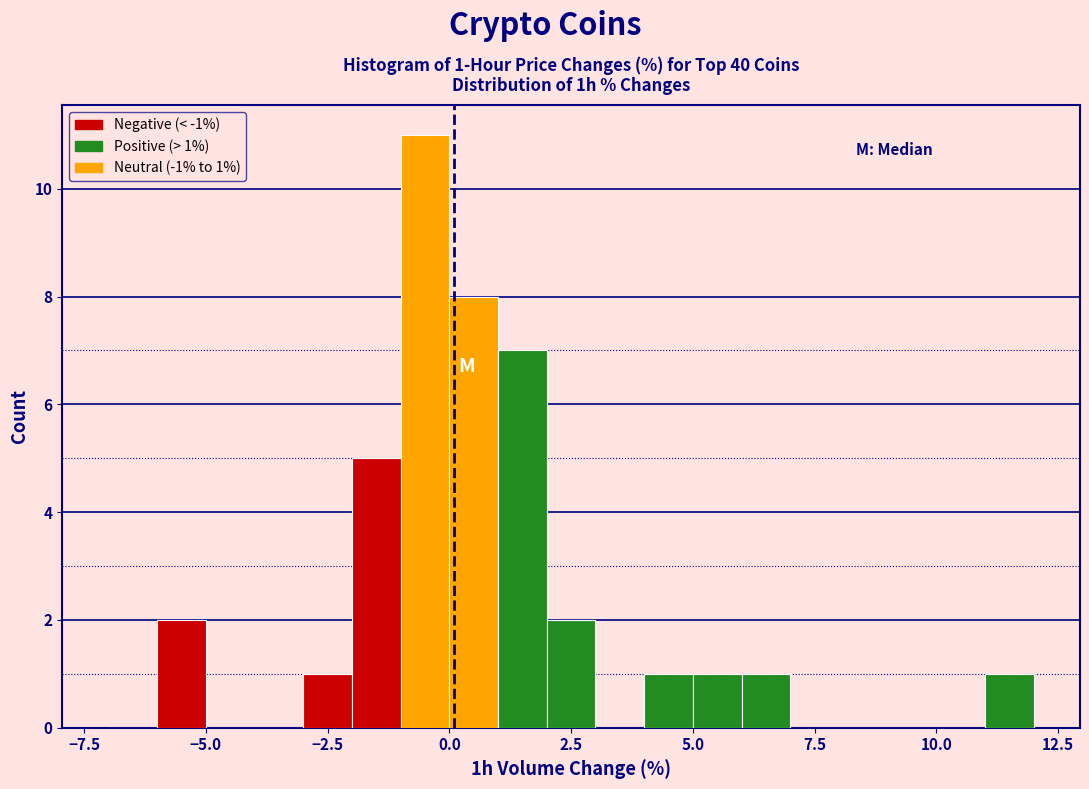

Read against the x-axis, roughly where is the centre of the tallest bar?

-0.5